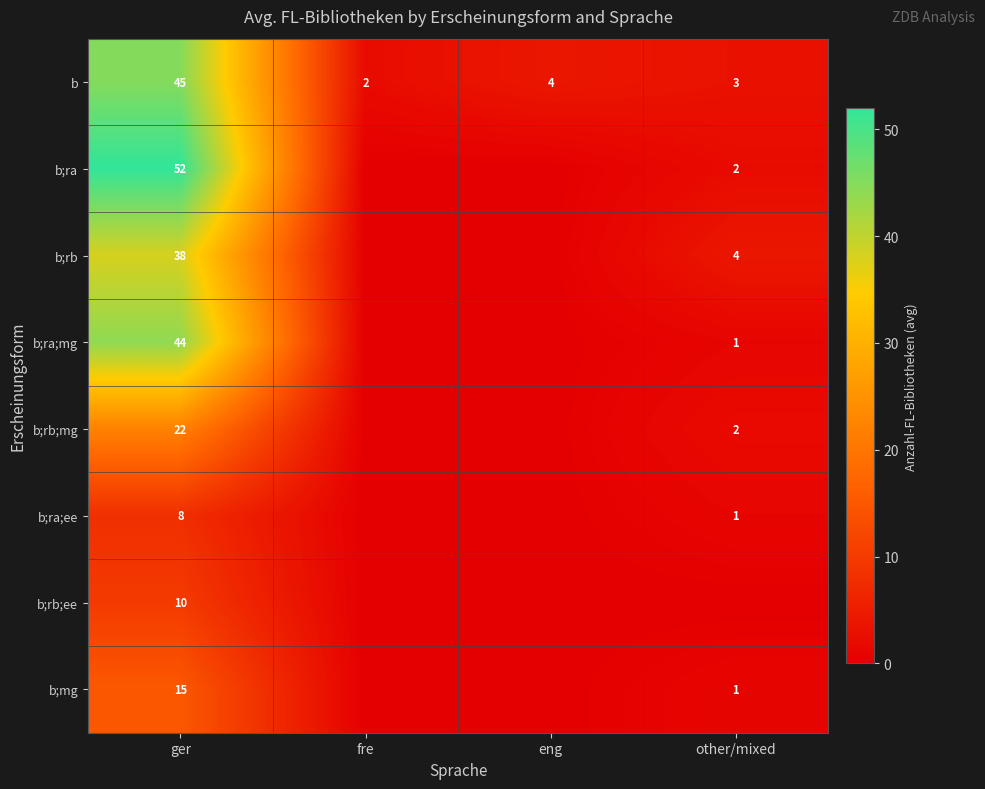

What is the difference between the b values at eng and ger?

41